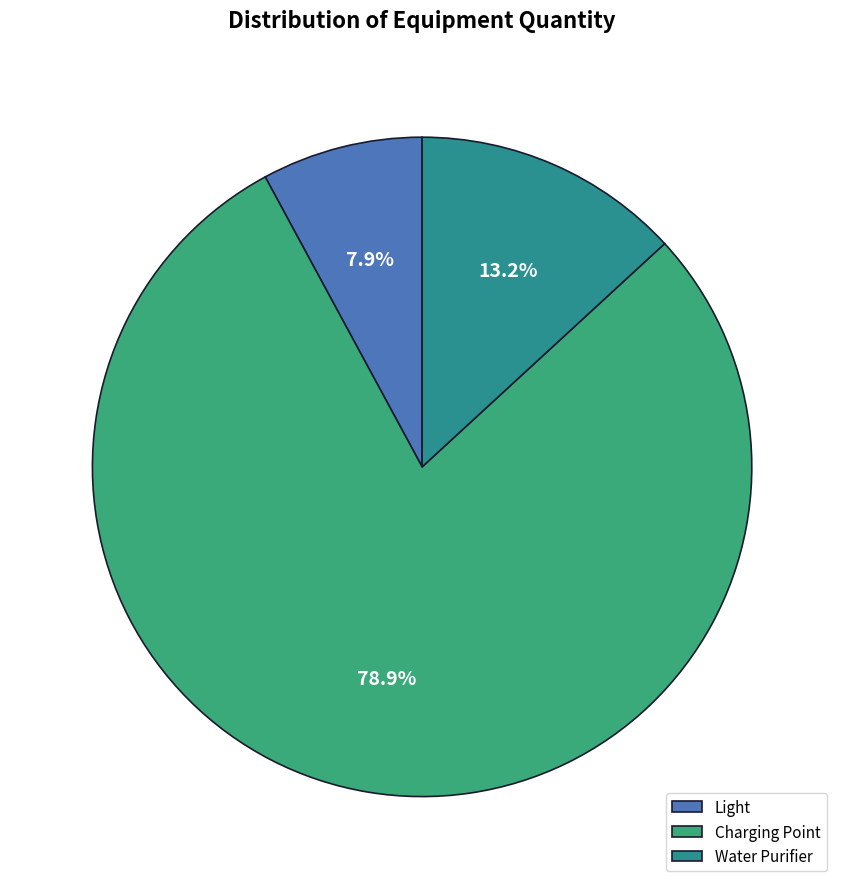

Between Light and Water Purifier, which is larger?

Water Purifier